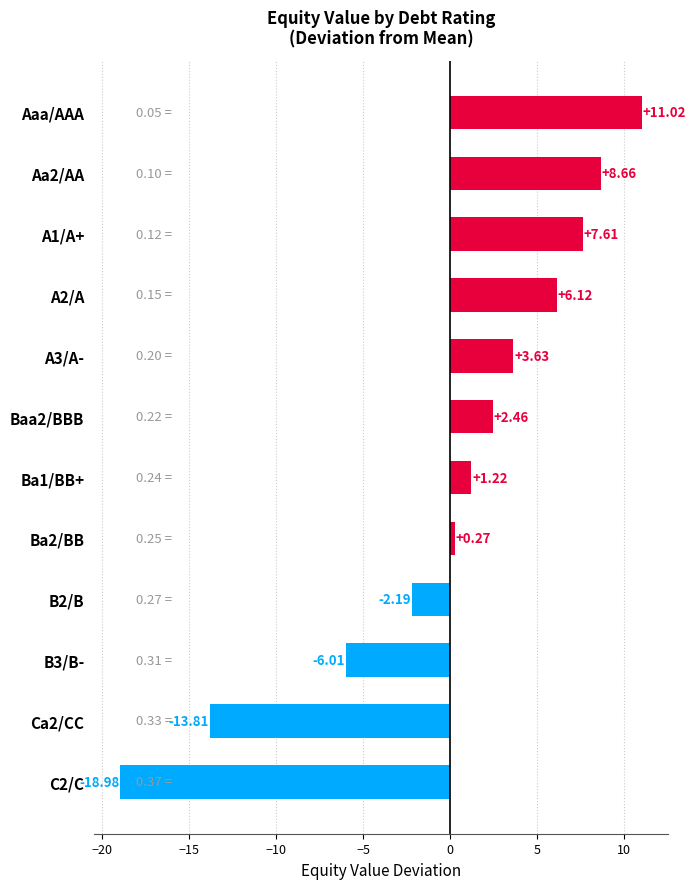

Which label corresponds to the largest value in the chart?

Aaa/AAA